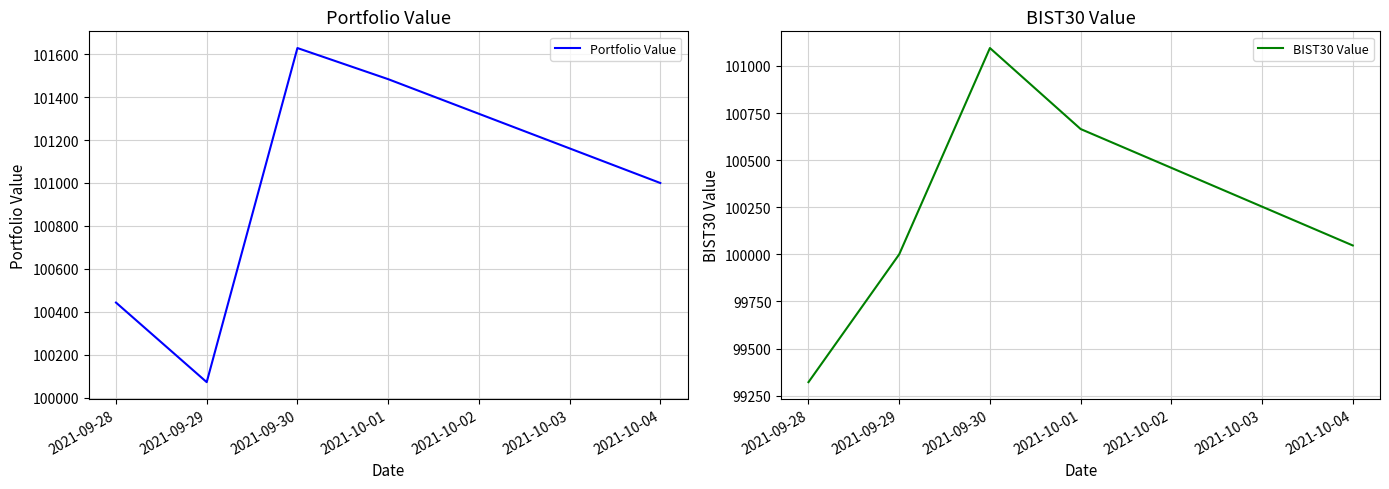

Reading right to left, list all the values displayed in this chart.

Portfolio Value: 2021-10-04=101000.0	2021-10-01=101483.4	2021-09-30=101628.3	2021-09-29=100072.9	2021-09-28=100443.4
BIST30 Value: 2021-10-04=100047.0	2021-10-01=100664.9	2021-09-30=101094.8	2021-09-29=100000.0	2021-09-28=99321.6